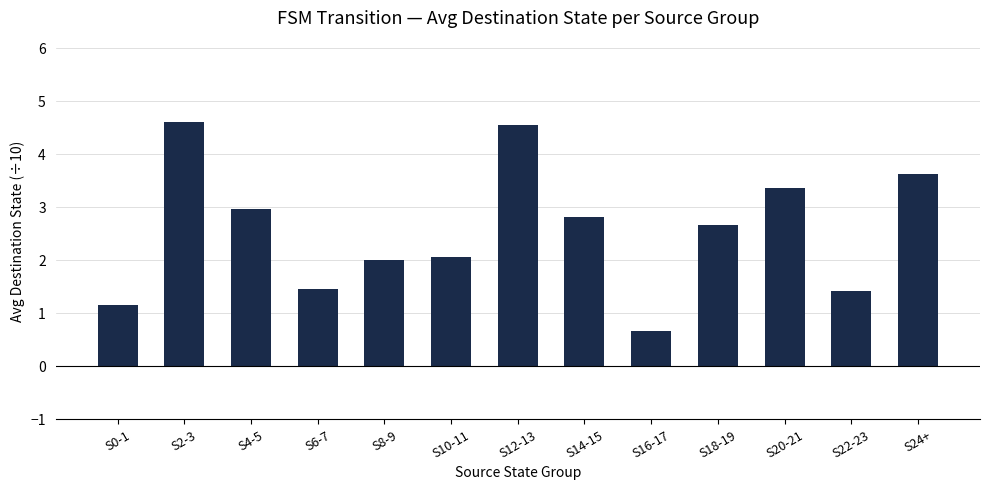

True or false: the data shows 7.7 at S12-13.

False